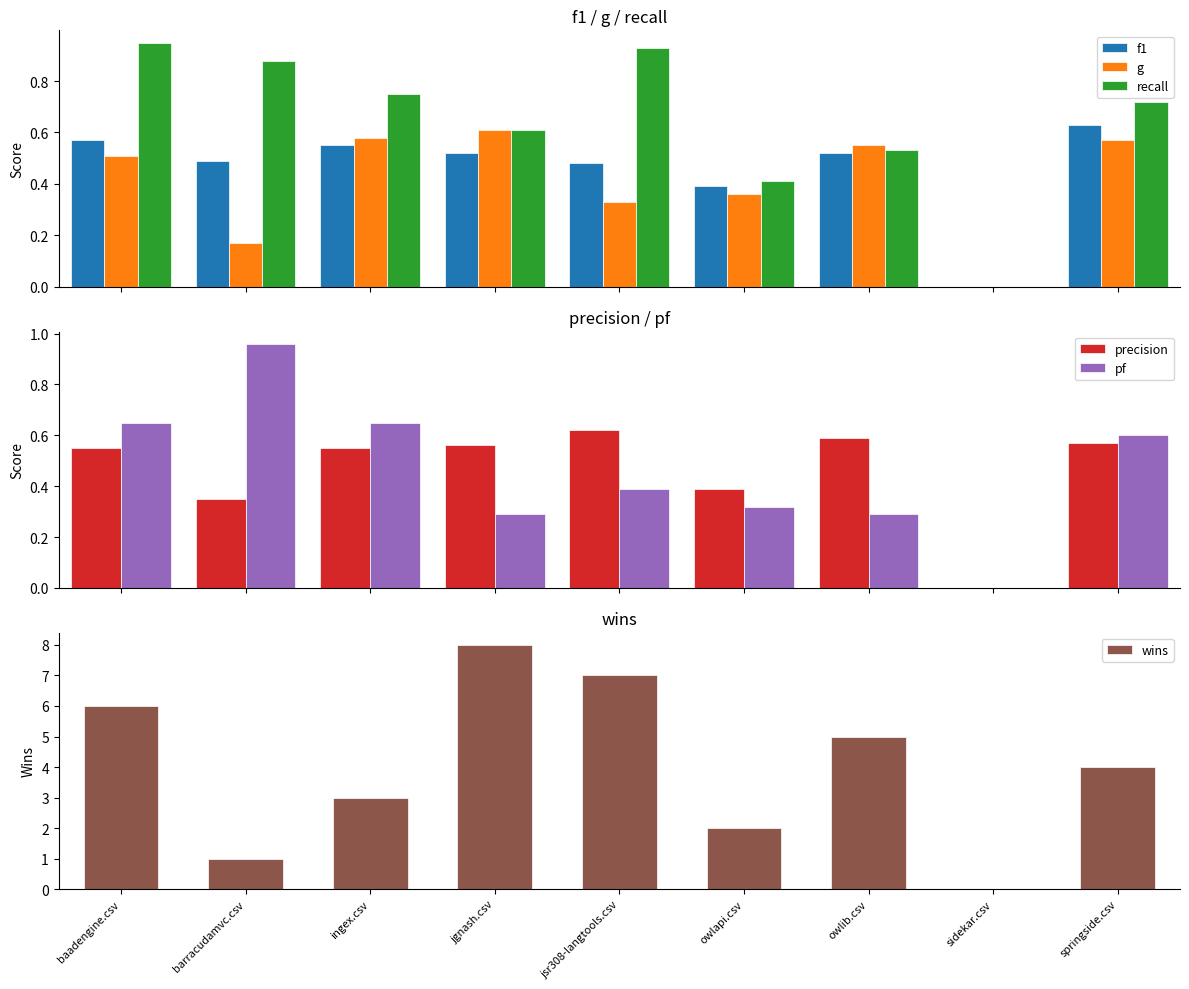

Is it true that g equals 0.2 at ingex.csv?

False